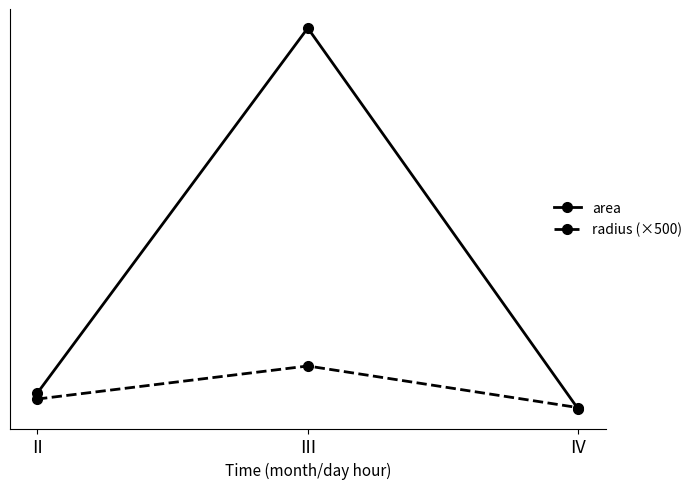

What is the total value across all series at II?

242398.8